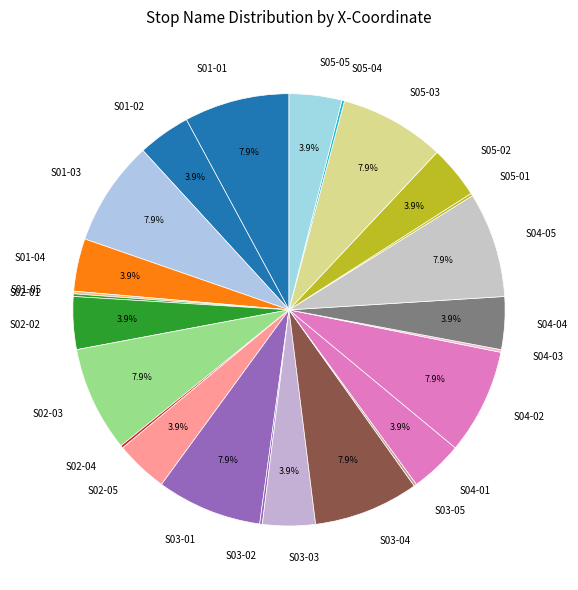

Is there a majority slice in this chart?

No